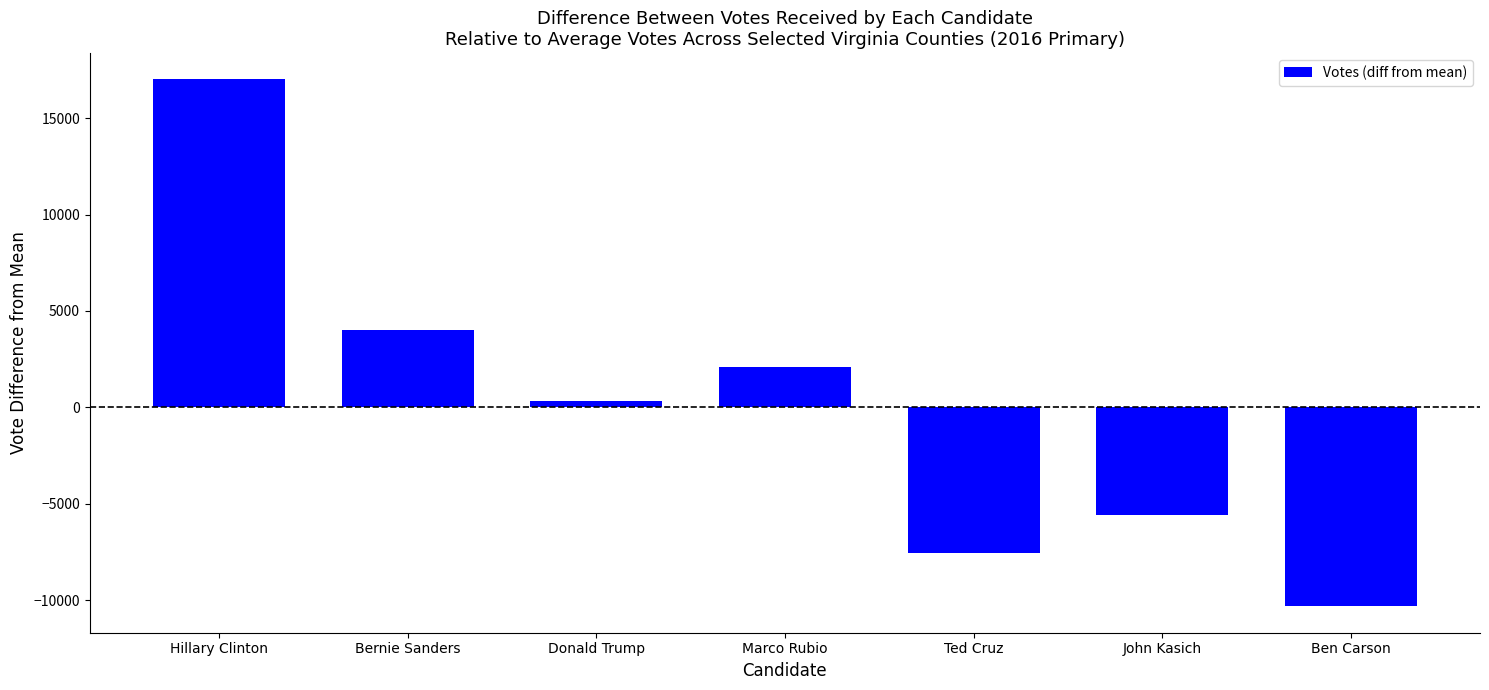

At which label is the value closest to 3342?

Bernie Sanders